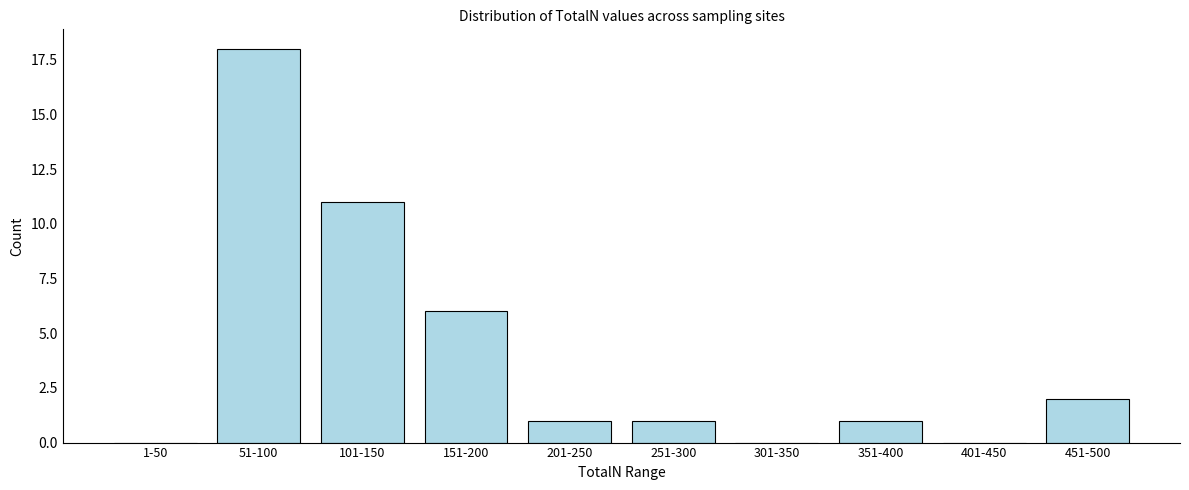

Reading right to left, list all the values displayed in this chart.

451-500=2	401-450=0	351-400=1	301-350=0	251-300=1	201-250=1	151-200=6	101-150=11	51-100=18	1-50=0